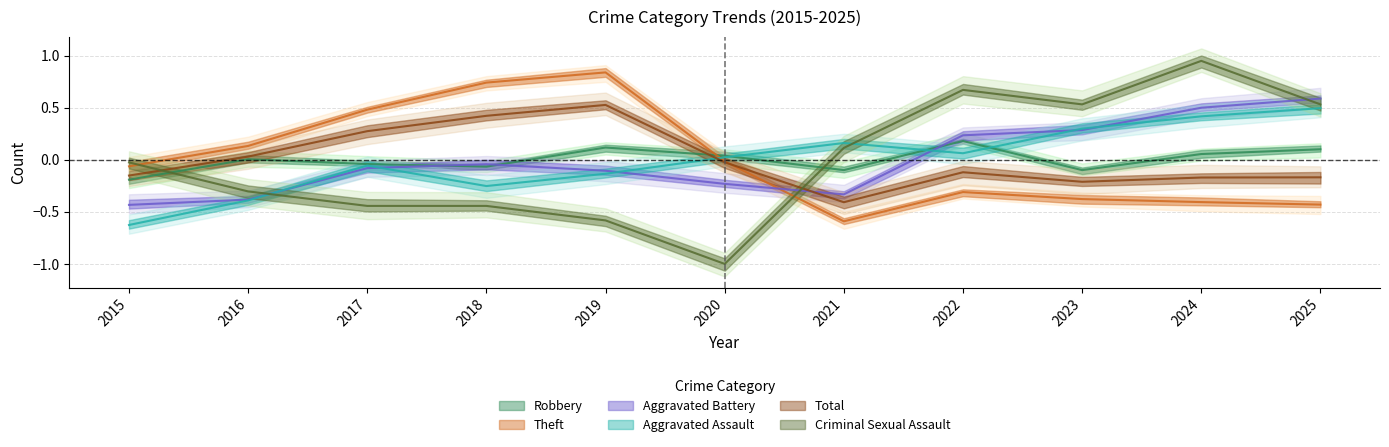

Does the chart have visible grid lines?

Yes